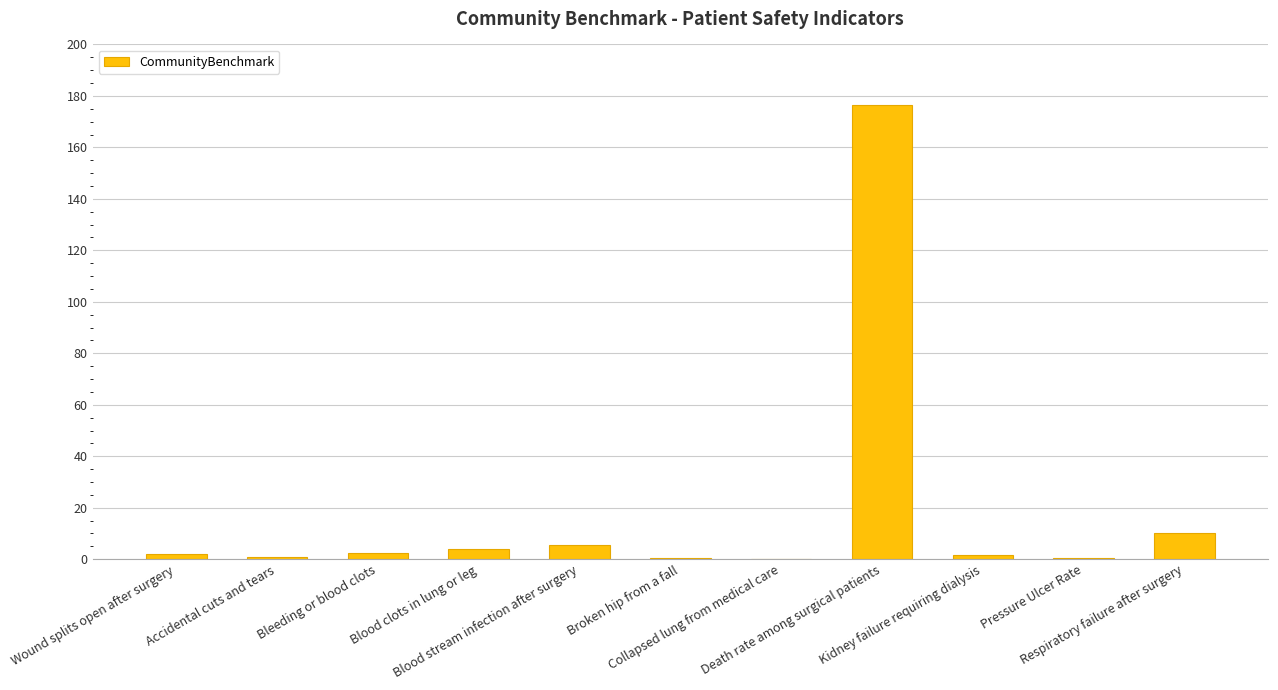

What is the sum of all values?

204.4